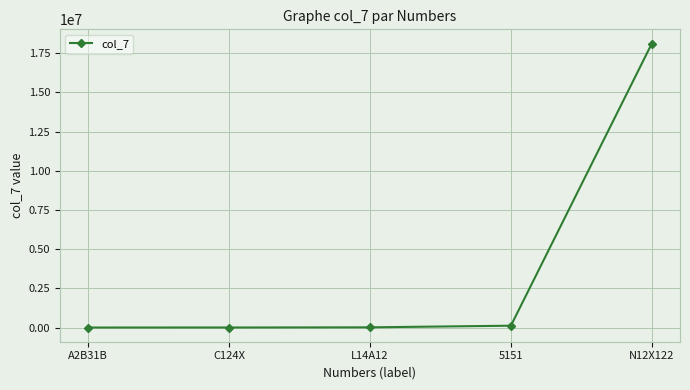

Which label corresponds to the largest value in the chart?

N12X122